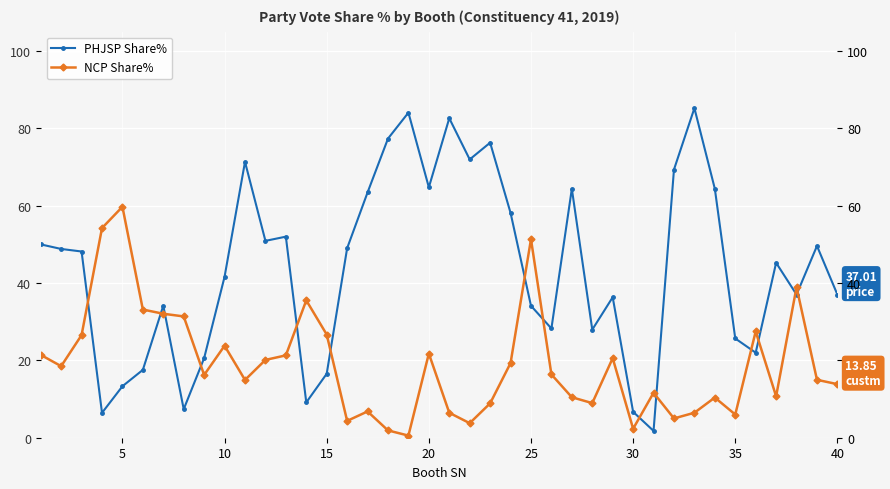

Reading left to right, list all the values displayed in this chart.

PHJSP Share%: 50.0	48.8	48.2	6.4	13.3	17.6	34.1	7.4	20.6	41.6	71.3	50.9	52.0	9.1	16.5	49.0	63.4	77.4	84.1	64.8	82.6	72.0	76.3	58.1	34.1	28.2	64.4	27.9	36.3	6.7	1.8	69.4	85.2	64.4	25.7	22.0	45.2	37.0	49.6	37.0
NCP Share%: 21.4	18.5	26.5	54.2	59.7	33.1	32.1	31.4	16.2	23.8	14.9	20.1	21.3	35.5	26.7	4.3	6.8	1.9	0.6	21.8	6.5	3.8	8.9	19.3	51.3	16.4	10.5	8.9	20.6	2.3	11.6	5.0	6.5	10.4	6.0	27.5	10.7	38.9	15.0	13.8